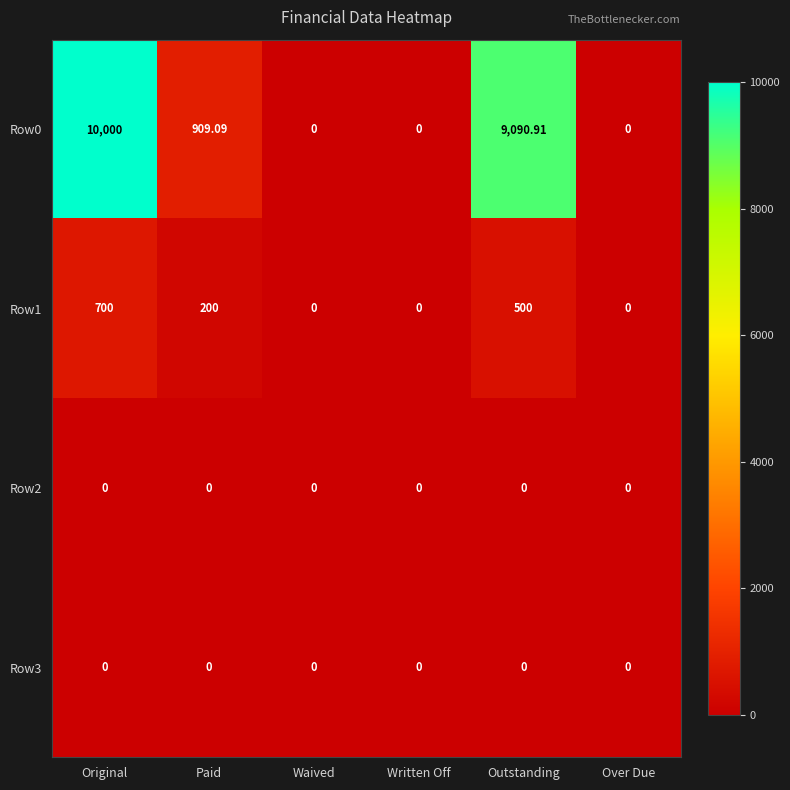

Where does the Row1 series first go above 200?

Original